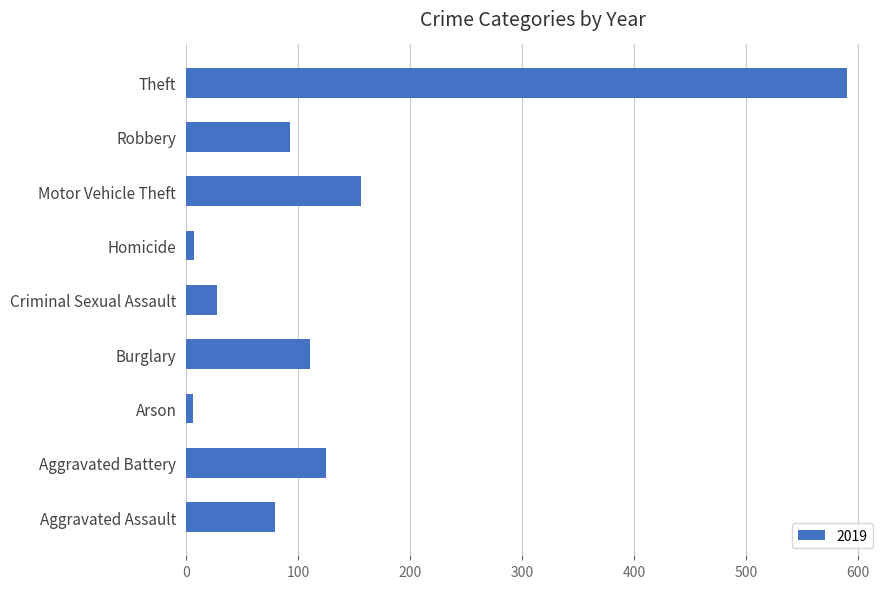

How many series are shown in this chart?

1